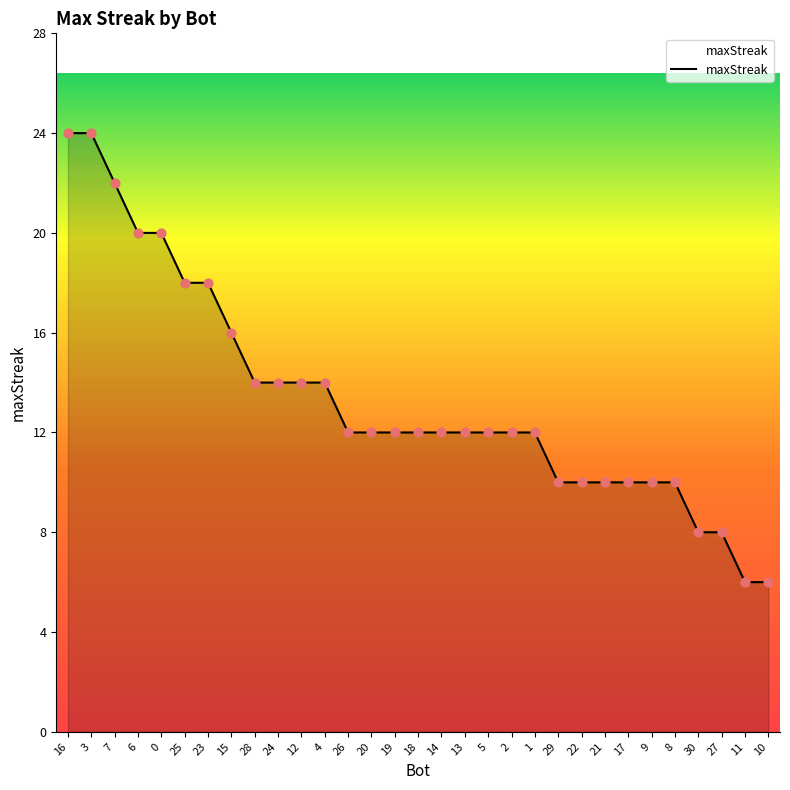

What is the ratio of the value at 29 to the value at 12?

0.7